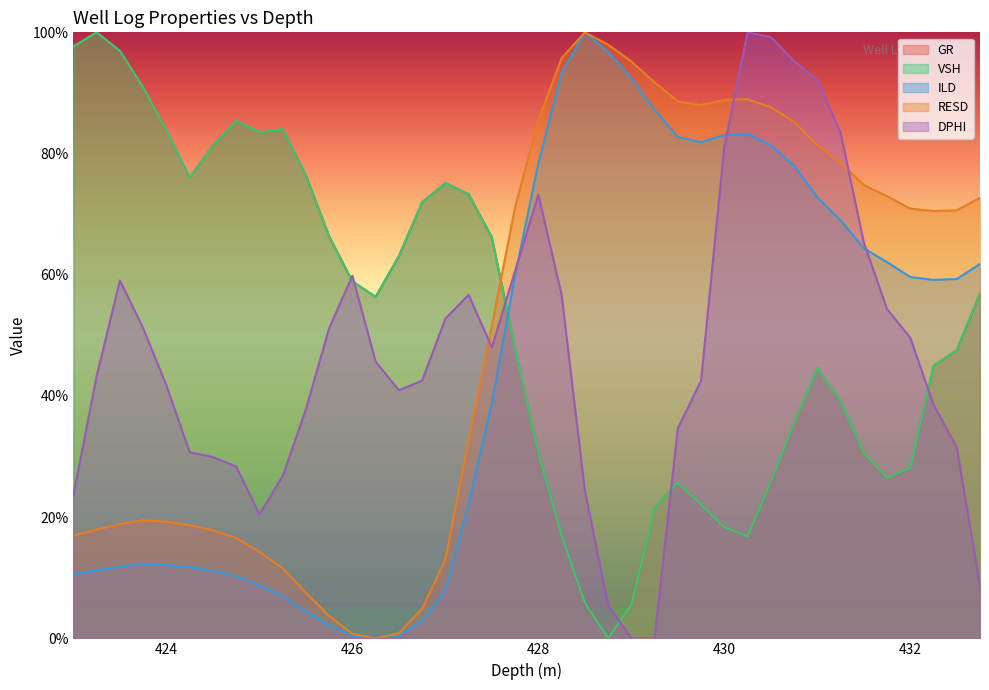

Count the number of categories in the chart.

40